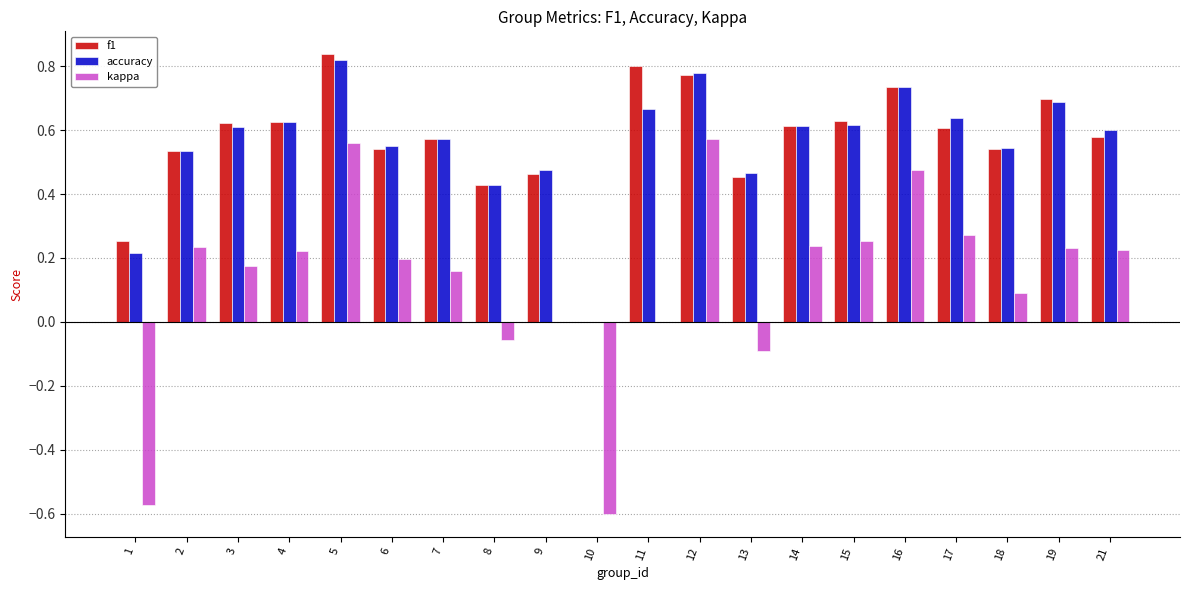

What is the sum of all accuracy values?

11.2